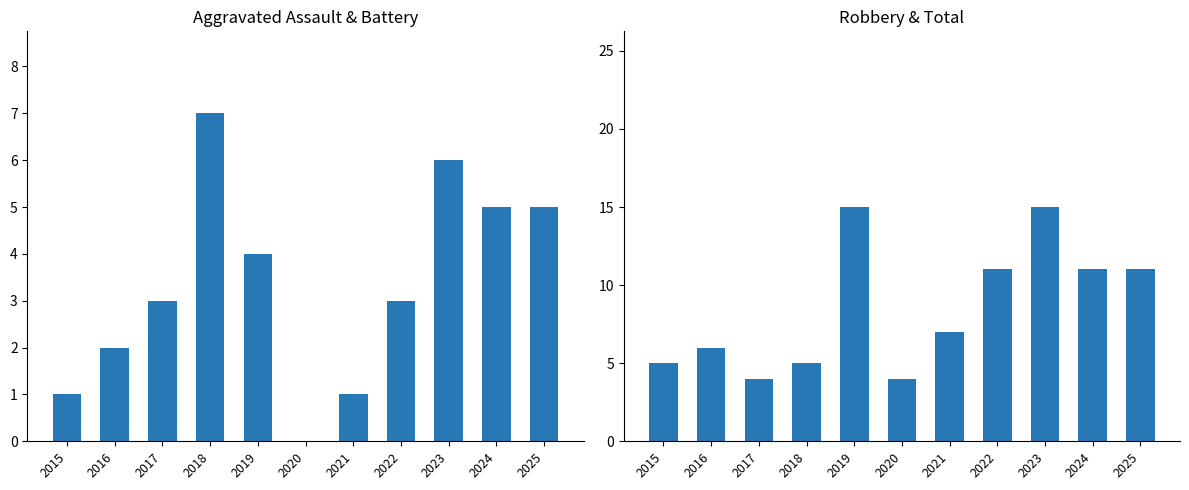

What is the difference between the highest and lowest values at 2015?

4